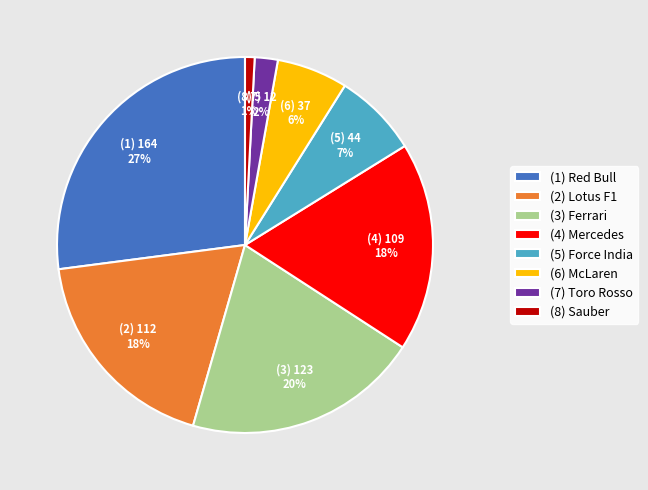

The (3) Ferrari slice represents 20% of the pie. True or false?

True